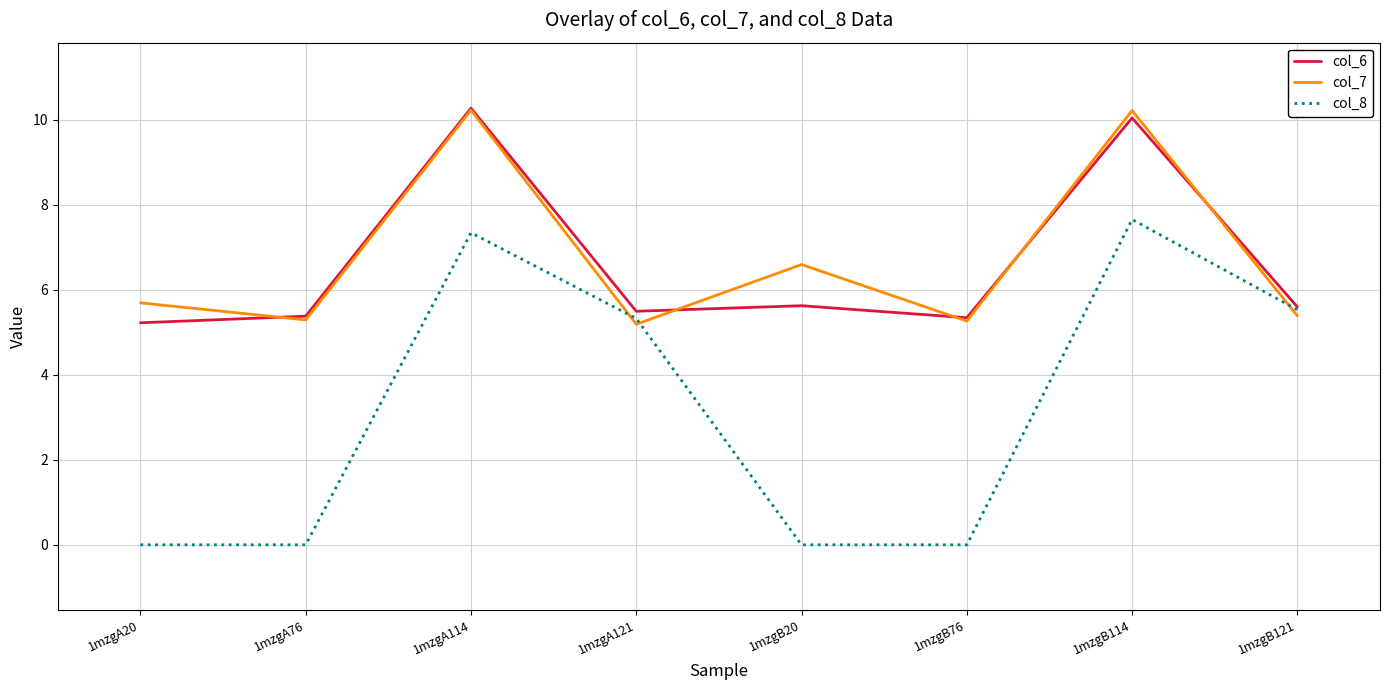

What is the difference between the second highest and minimum values in the col_7 series?

5.0